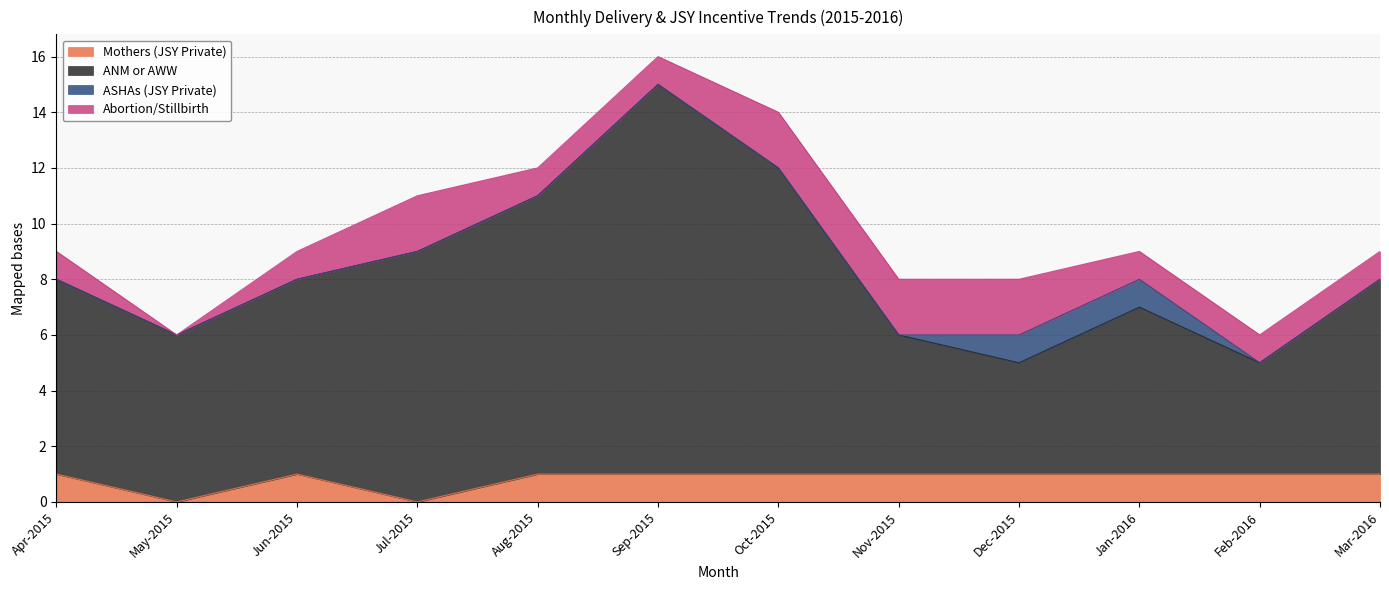

Which series has the widest spread of values?

ANM or AWW